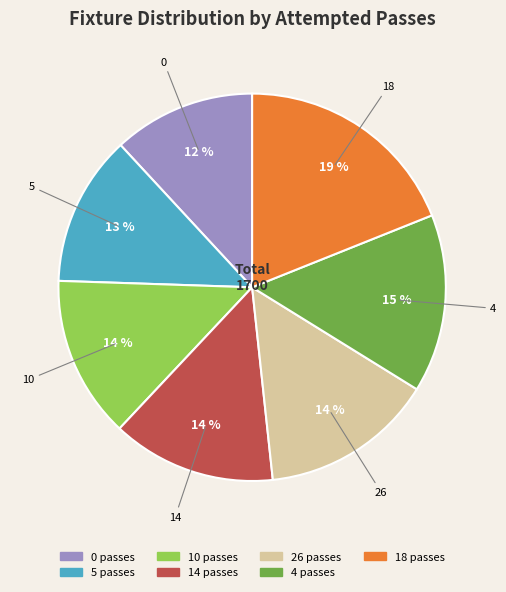

Approximately how many times larger is the value at 18 compared to 10?

1.4